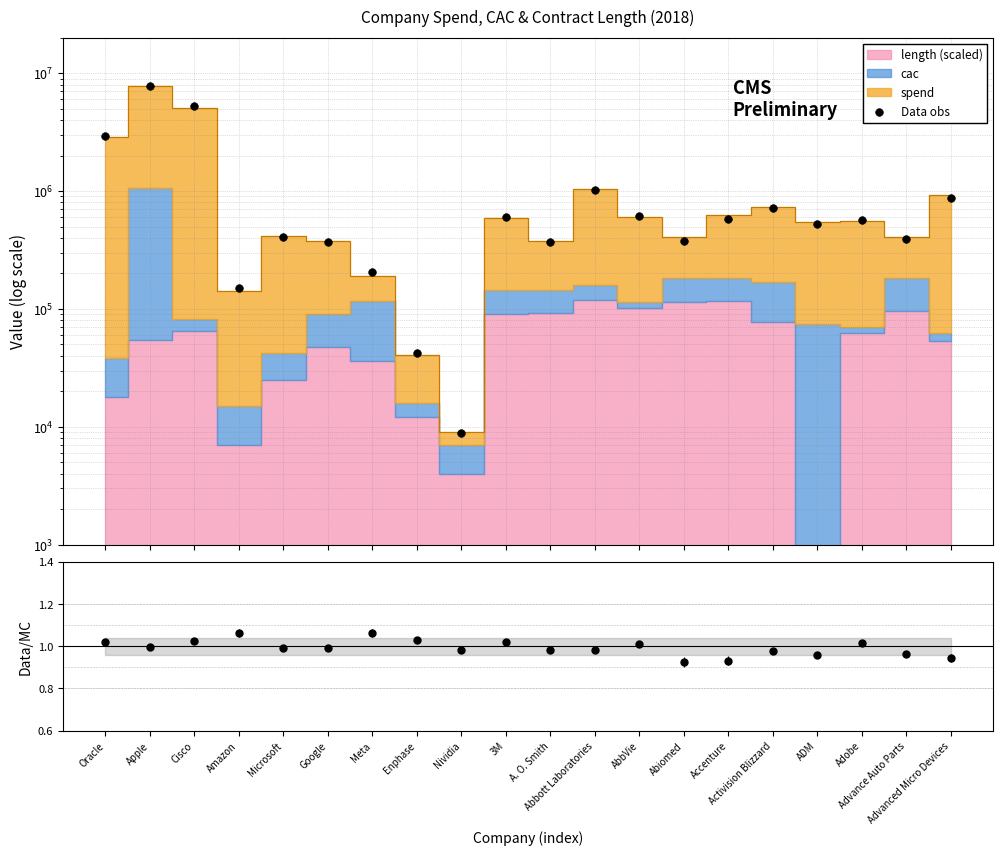

At which category is the sum across all series the highest?

Apple